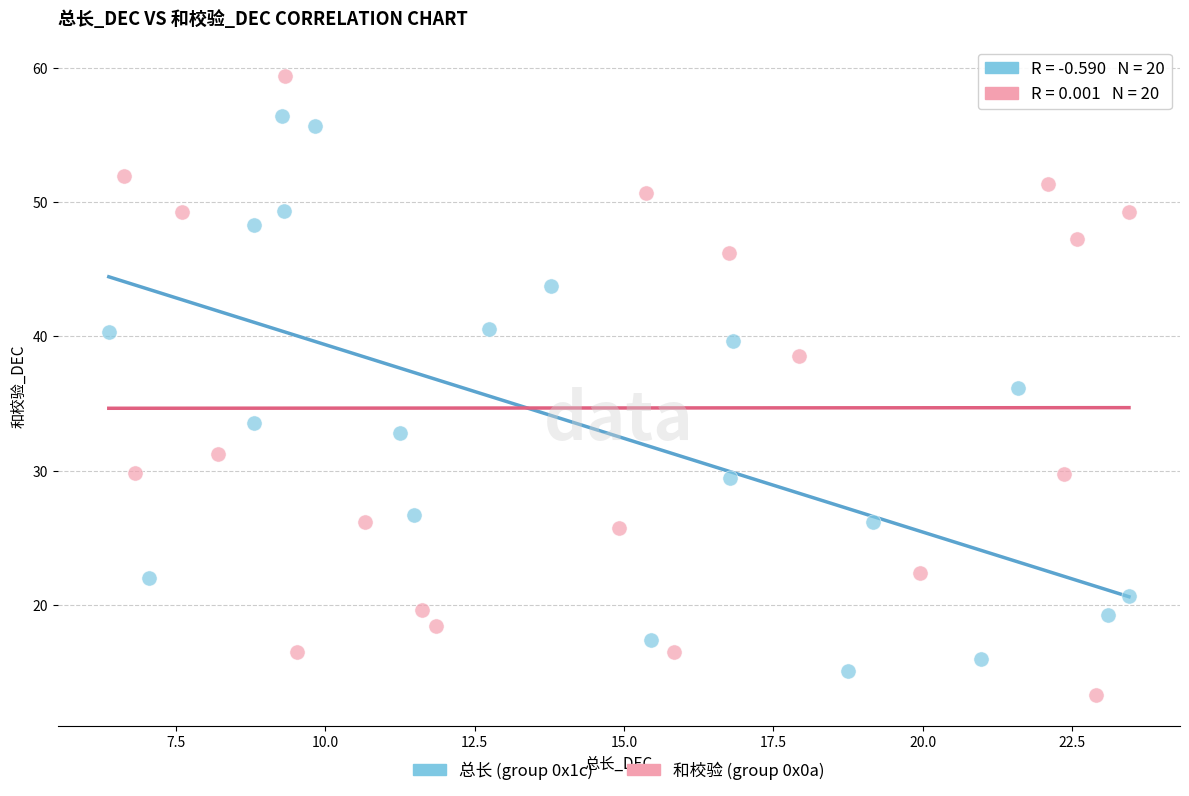

Which series reaches the maximum Y coordinate?

和校验 (group 0x0a)